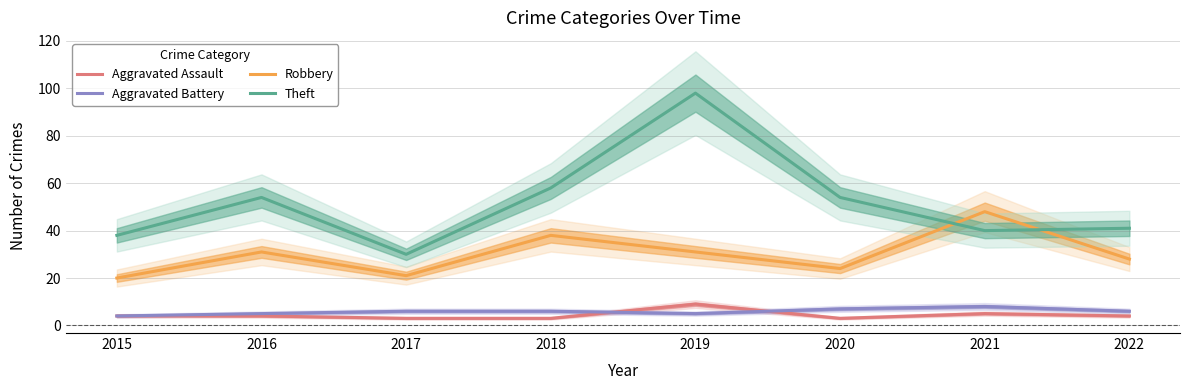

Where is the first local minimum for Theft?

2017